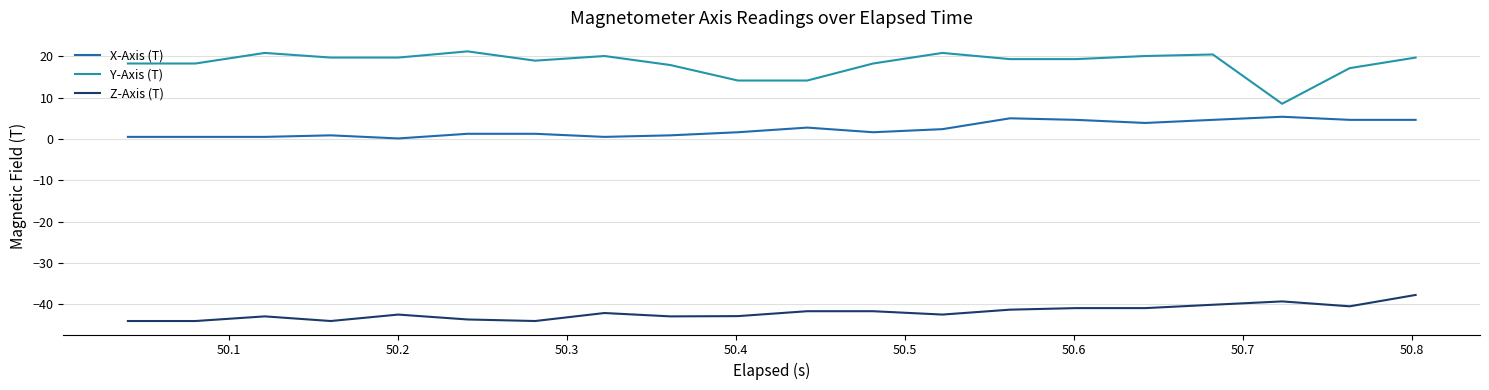

Reading left to right, transcribe all the data shown in this chart.

X-Axis (T): 0.5	0.5	0.5	0.9	0.1	1.3	1.3	0.5	0.9	1.6	2.8	1.6	2.4	5.0	4.6	3.9	4.6	5.4	4.6	4.6
Y-Axis (T): 18.3	18.3	20.9	19.7	19.7	21.2	19.0	20.1	17.9	14.2	14.2	18.3	20.9	19.4	19.4	20.1	20.5	8.5	17.2	19.7
Z-Axis (T): -44.1	-44.1	-42.9	-44.1	-42.5	-43.7	-44.1	-42.1	-42.9	-42.9	-41.7	-41.7	-42.5	-41.3	-40.9	-40.9	-40.1	-39.3	-40.5	-37.8